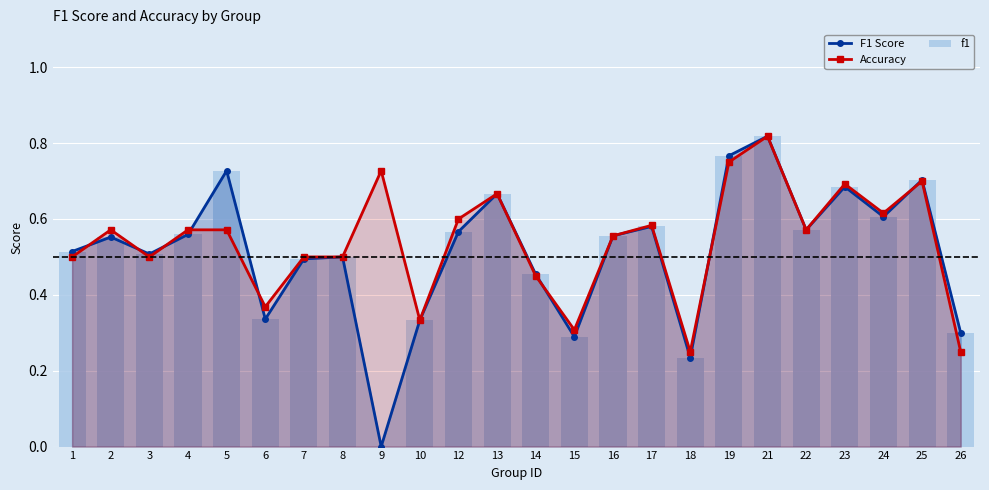

True or false: f1 has a value of 0.7 at 13.

True